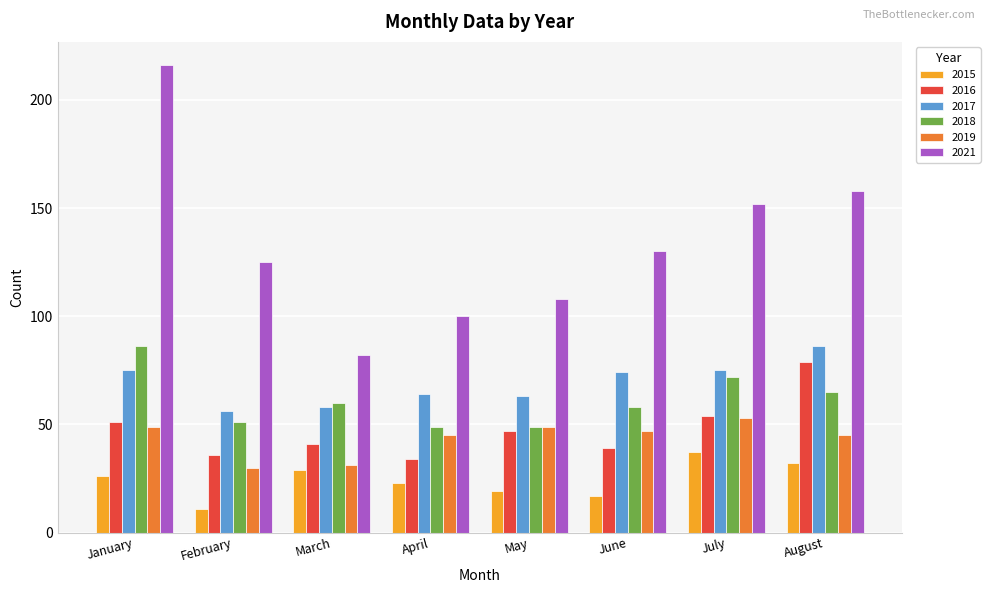

Which series has the largest range (max minus min)?

2021